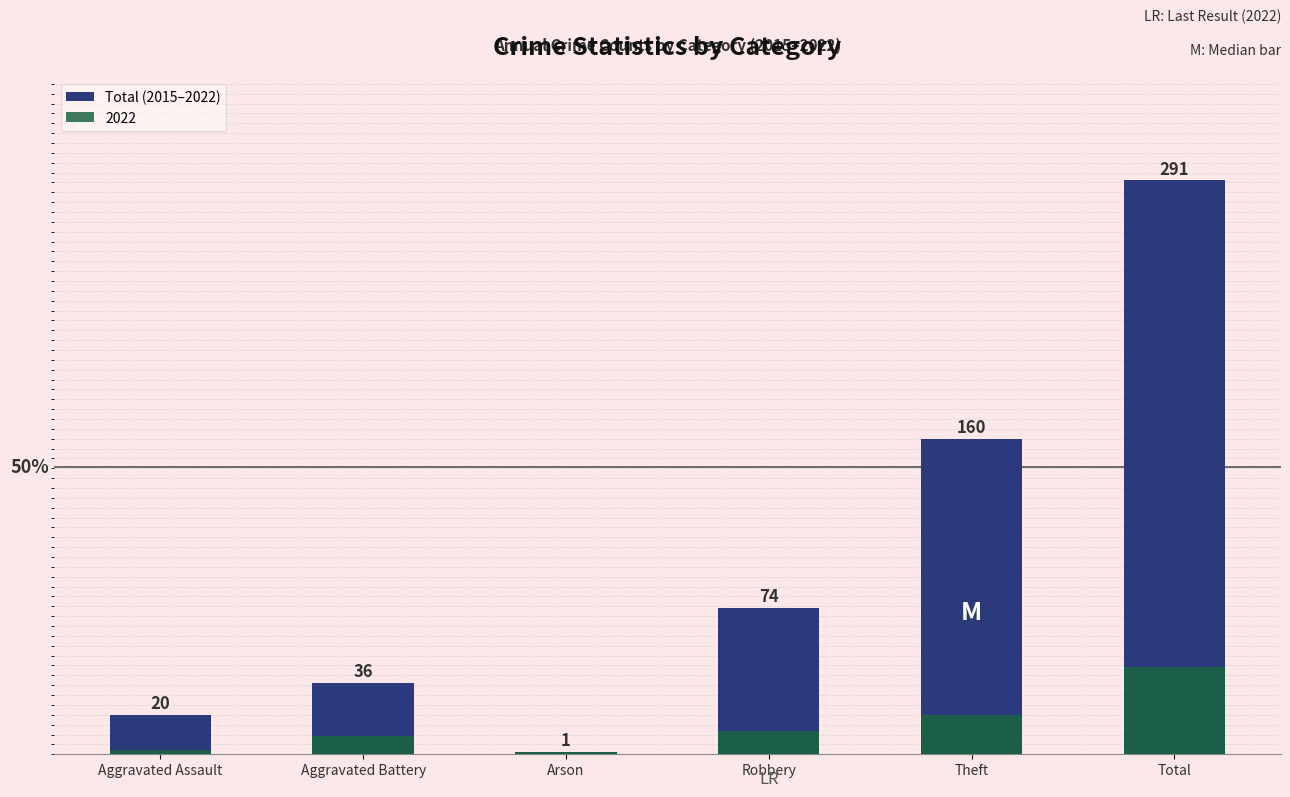

True or false: the data shows 78 at Total.

False